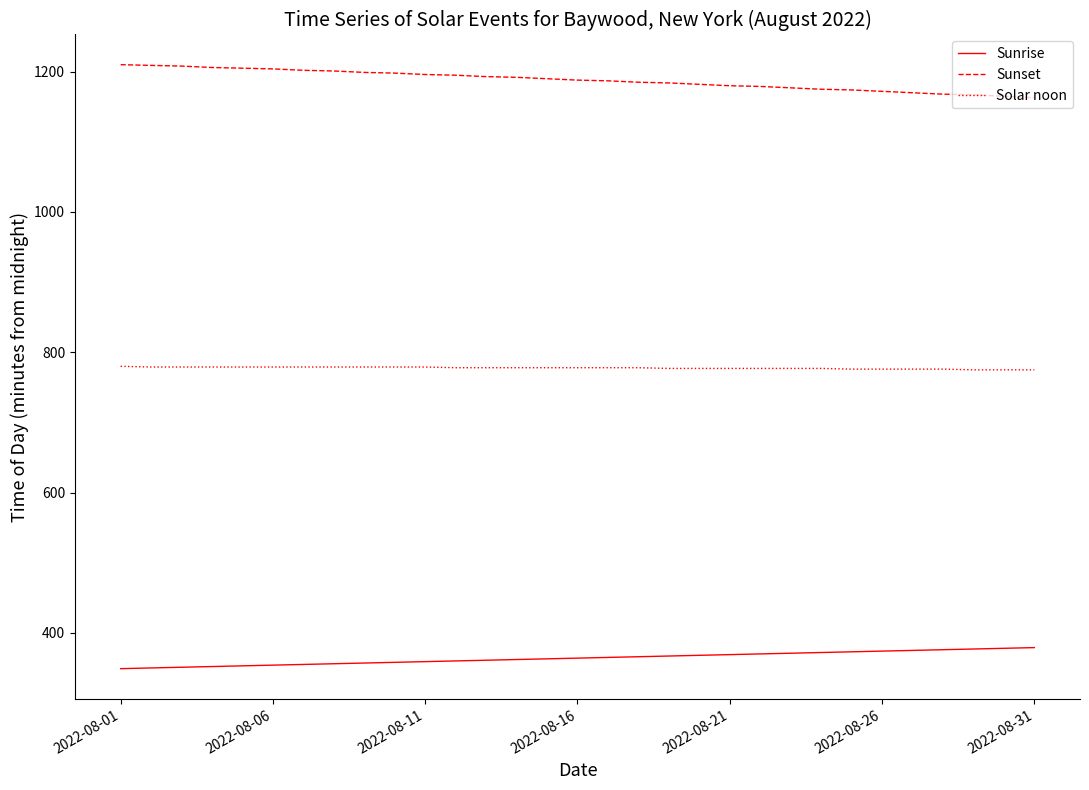

Rank the series by their maximum value, from highest to lowest.

Sunset, Solar noon, Sunrise